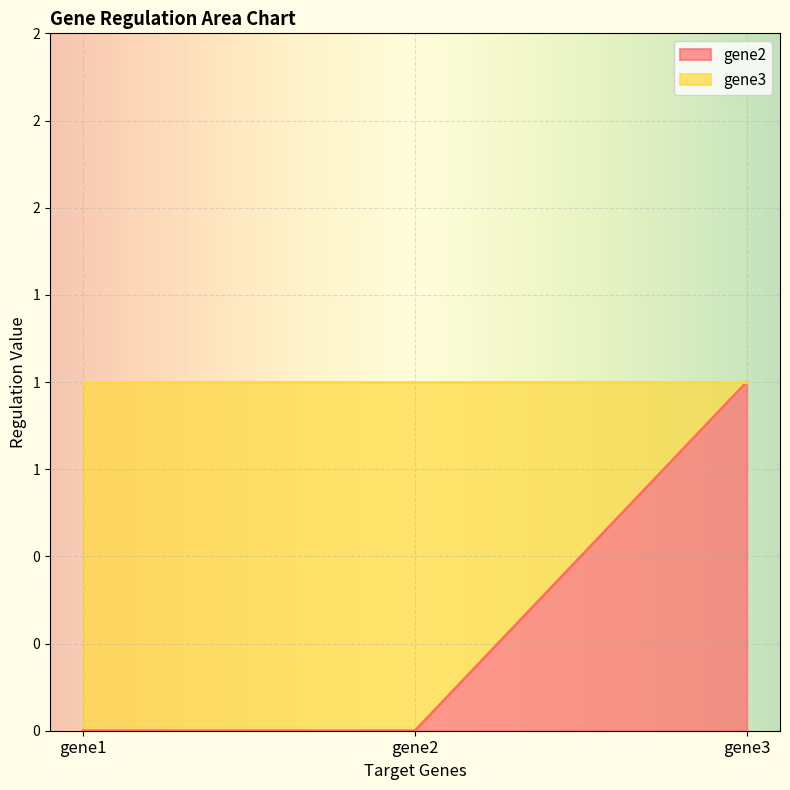

Between gene2 and gene3, which is larger?

gene3